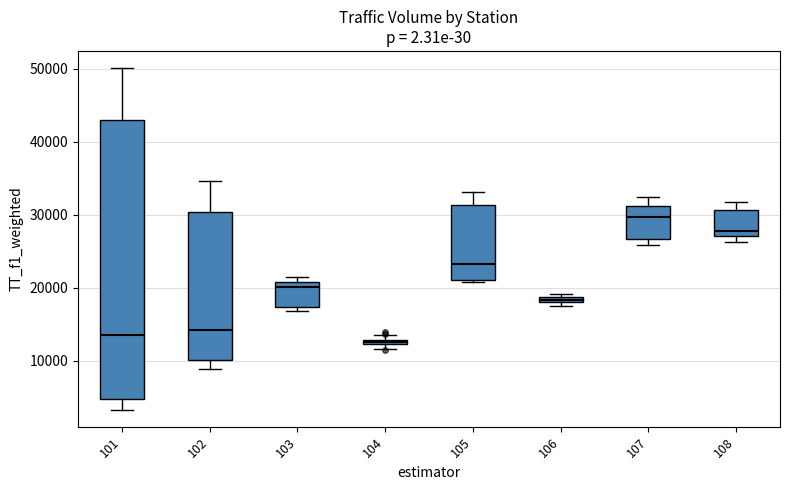

Which box is the tallest, from its lower edge to its upper edge?

101